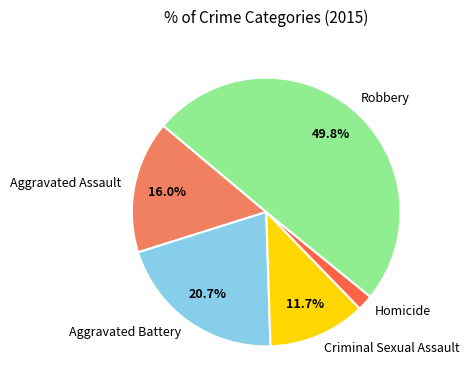

Is Aggravated Battery the majority of the pie?

No